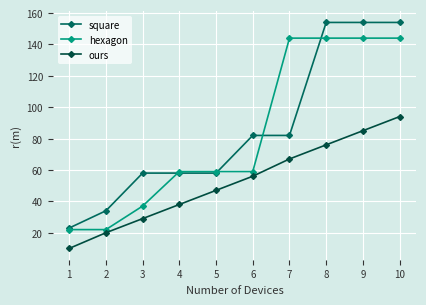

How many hexagon values are between 37 and 144?

8